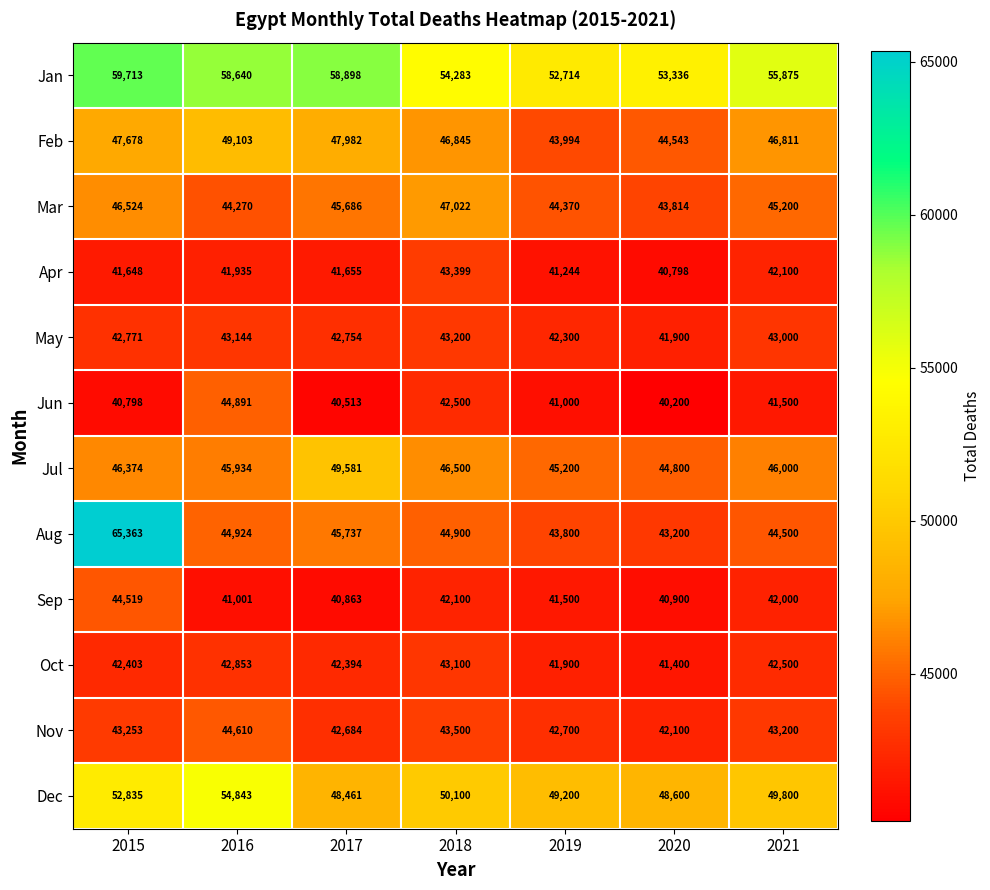

Rank the series at 2018 from lowest to highest value.

Sep, Jun, Oct, May, Apr, Nov, Aug, Jul, Feb, Mar, Dec, Jan